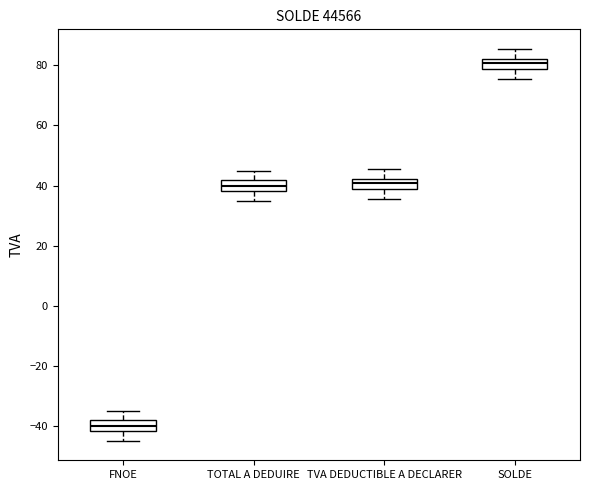

Which box has the highest median line?

SOLDE